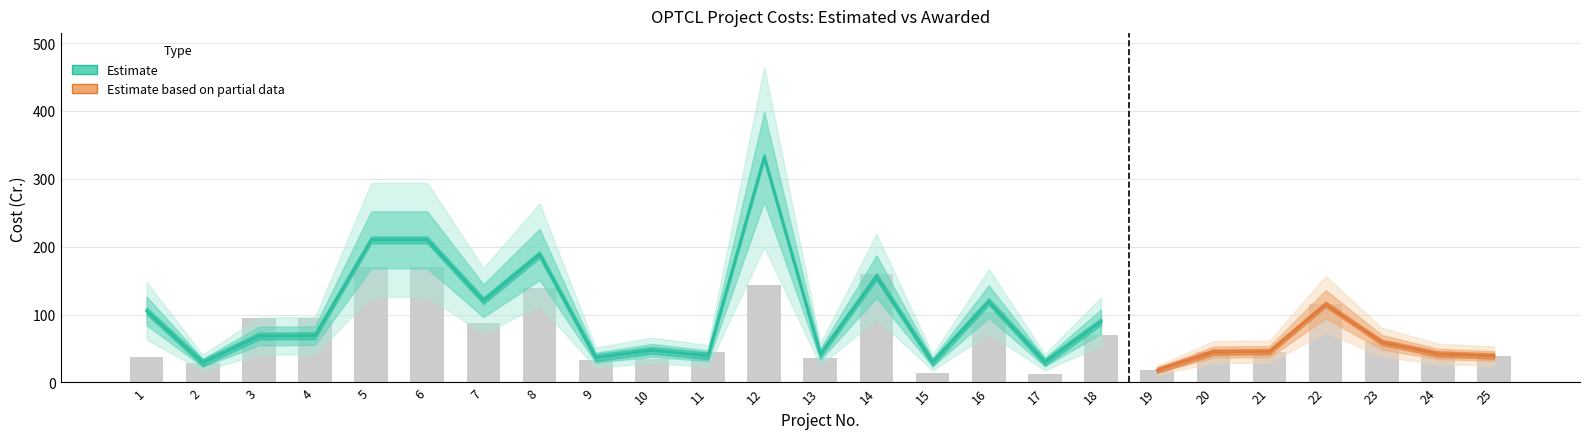

The value at 20 is 28.0. True or false?

False